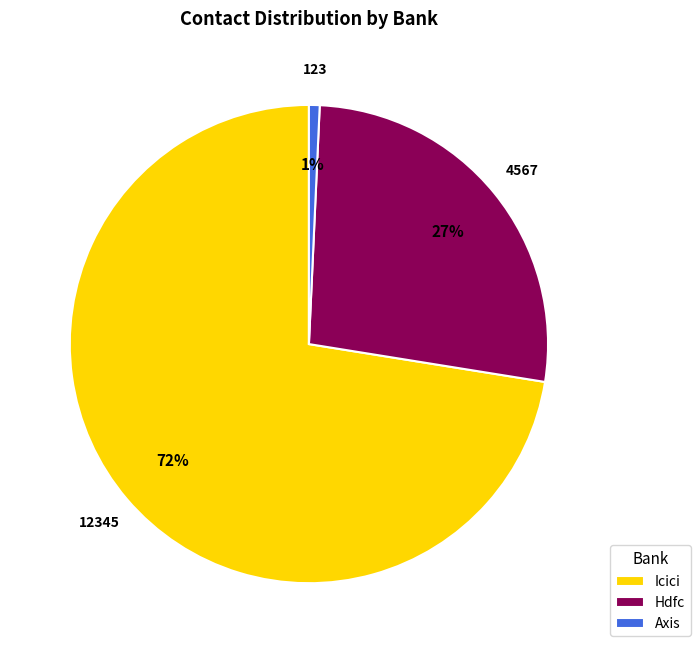

Which category has the biggest portion of the pie?

Icici